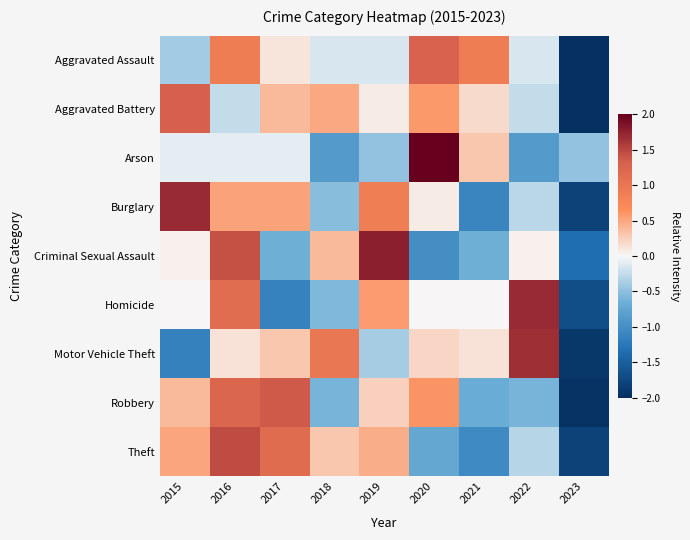

Between 2018 and 2021, which series saw the biggest shift?

Theft